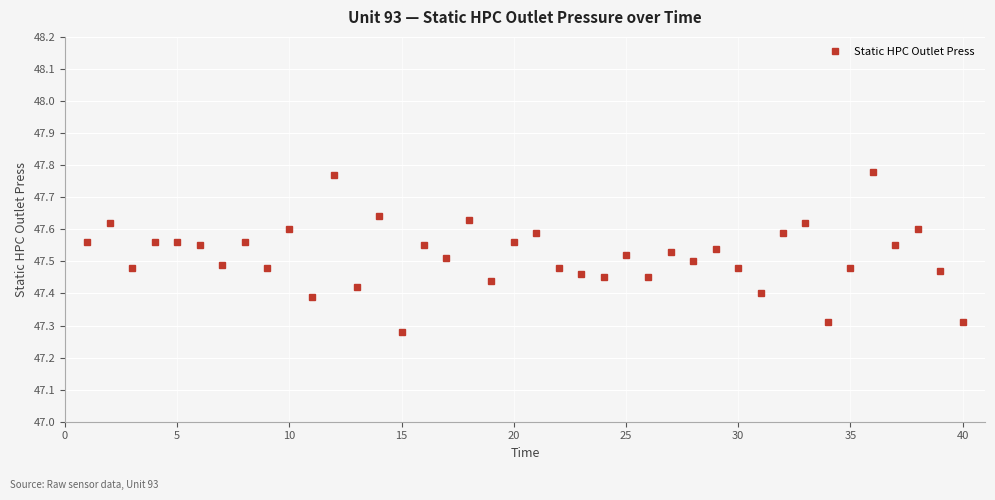

What is the sum of all values?

1900.8